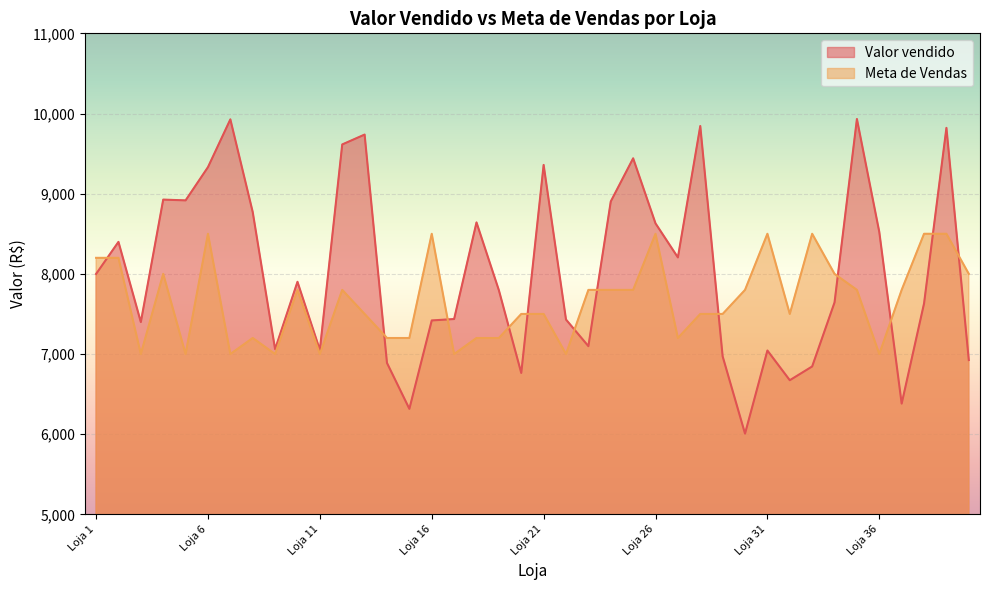

How many intersections are there between Meta de Vendas and Valor vendido?

12